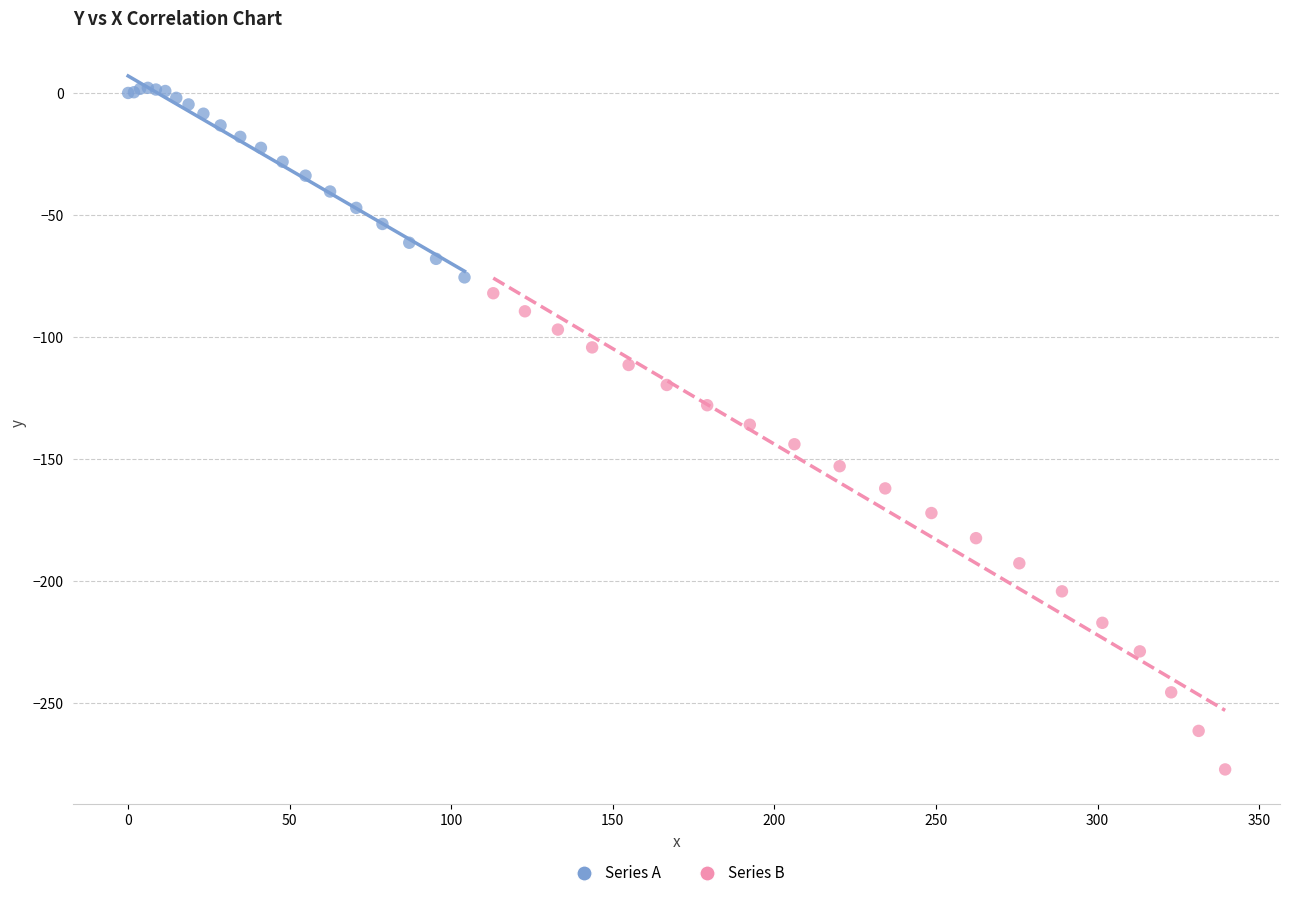

Which series reaches the maximum Y coordinate?

Series A